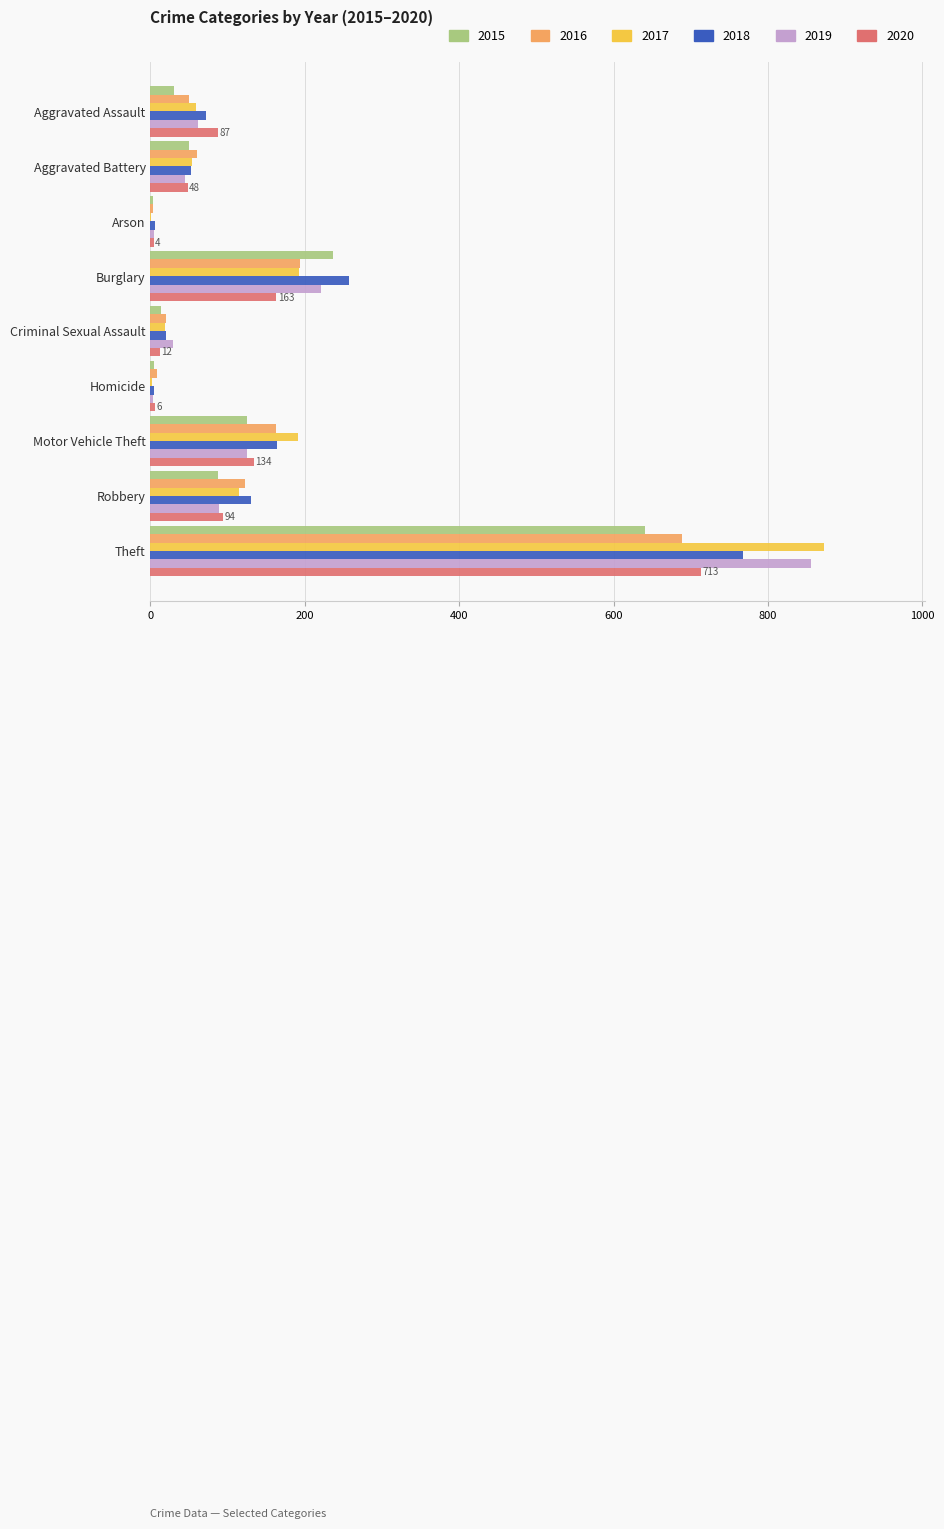

The 2017 series shows 1295 at Theft. True or false?

False